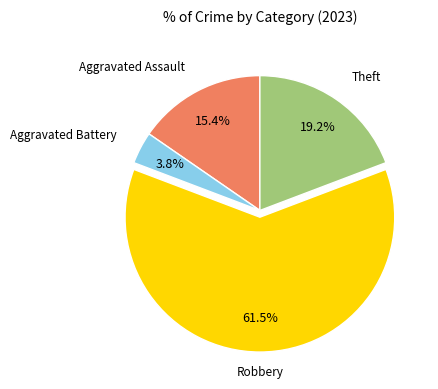

Is there a majority slice in this chart?

Yes